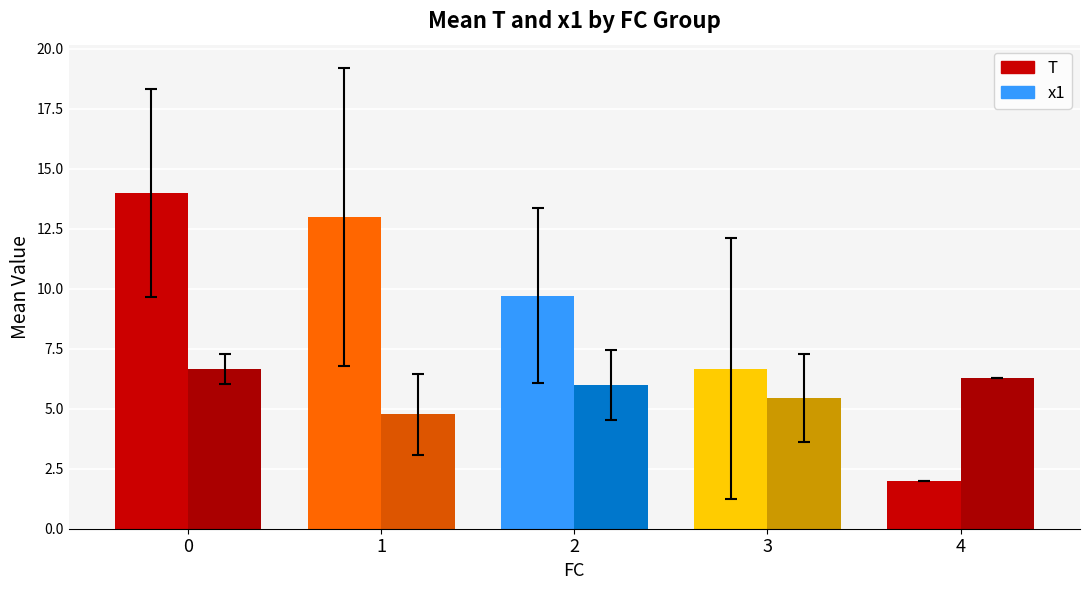

Reading left to right, transcribe all the data shown in this chart.

T: 14.0	13.0	9.7	6.7	2.0
x1: 6.6	4.8	6.0	5.4	6.3